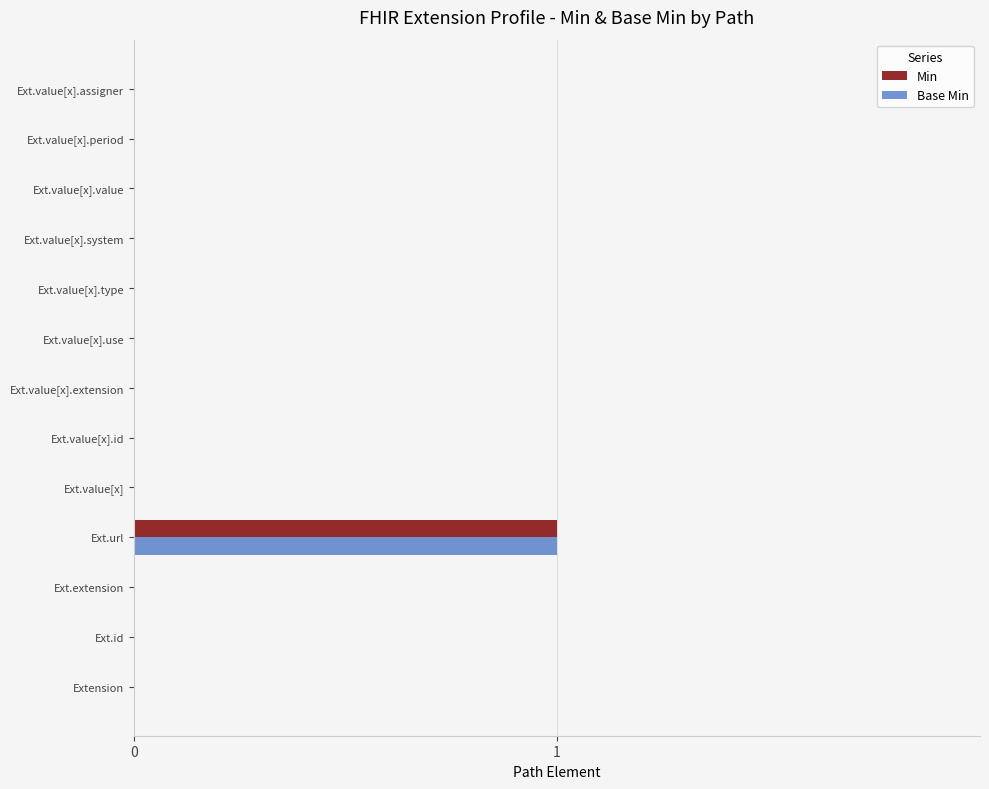

Which category has the highest value across all series?

Ext.url